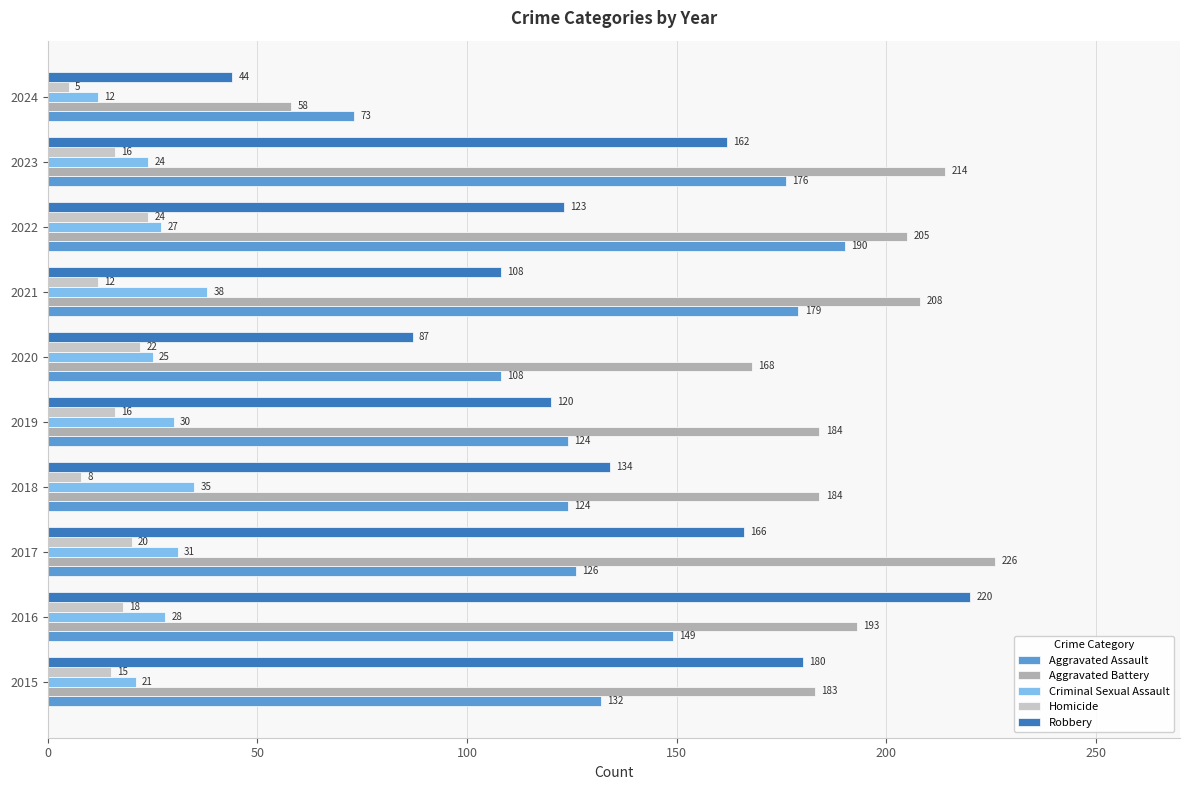

Which category has the highest value in the Criminal Sexual Assault series?

2021